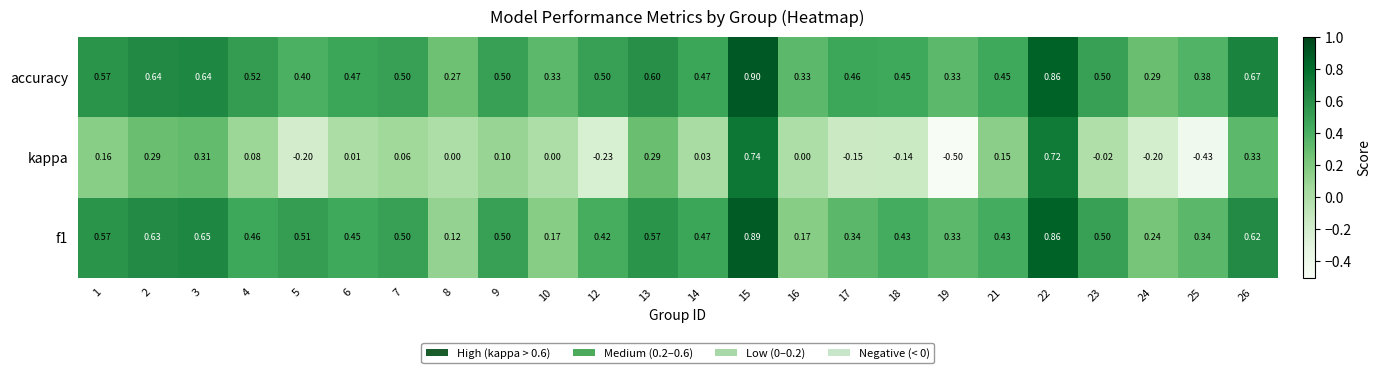

Which series has the largest range (max minus min)?

kappa